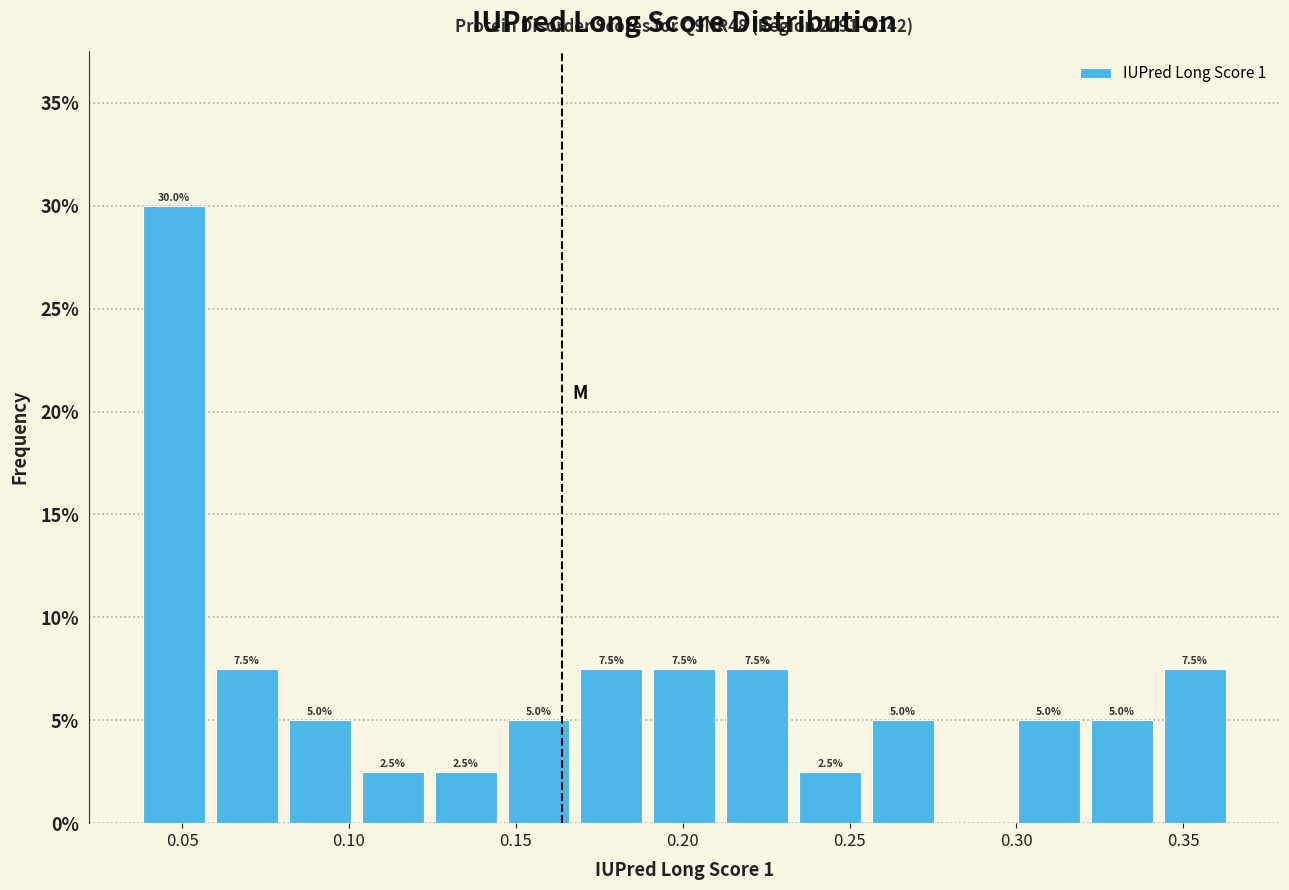

Which range on the x-axis has the tallest bar?

0.035 to 0.060